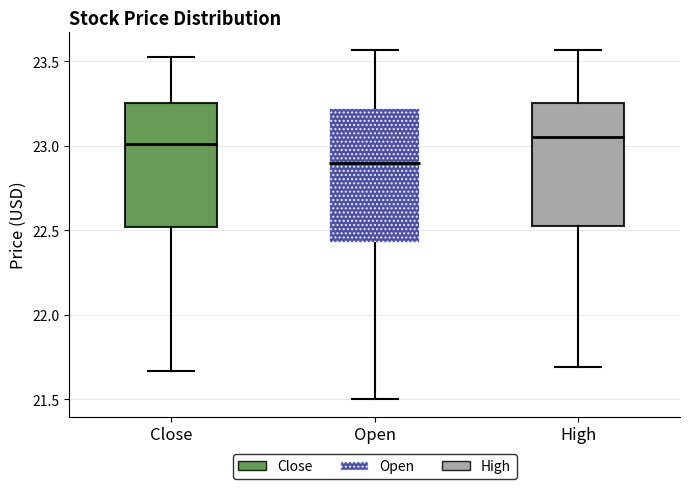

Reading left to right, transcribe this box plot: for each box, give where its median line is, the range the box spans, and where its two whiskers end, as read against the y-axis. The values are not printed on the chart, so give them approximately, as read against the axis.

Close: median 23.00, box 22.50 to 23.25, whiskers 21.65 to 23.50
Open: median 22.90, box 22.40 to 23.20, whiskers 21.50 to 23.55
High: median 23.05, box 22.55 to 23.25, whiskers 21.70 to 23.55